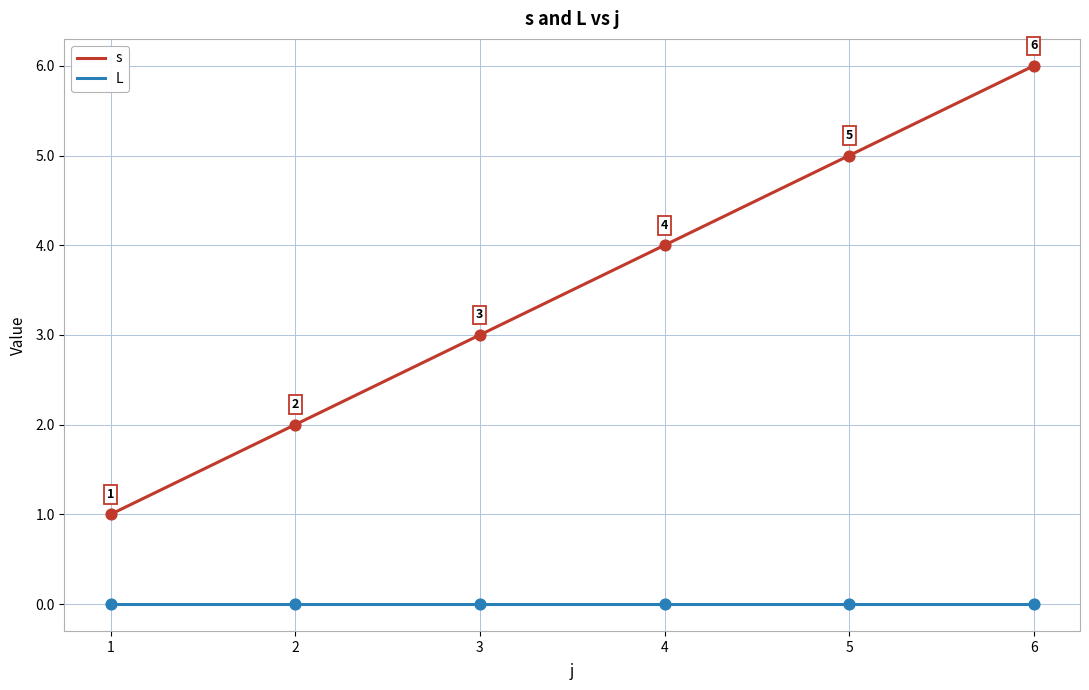

At which category is the sum across all series the highest?

6